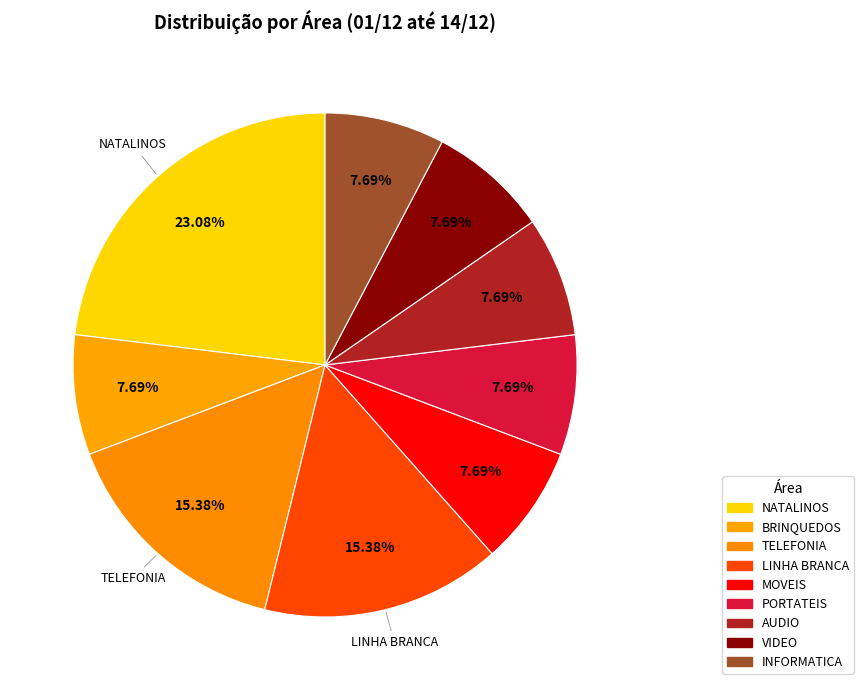

To the nearest percent, what is the difference between the LINHA BRANCA and VIDEO slice percentages?

8%